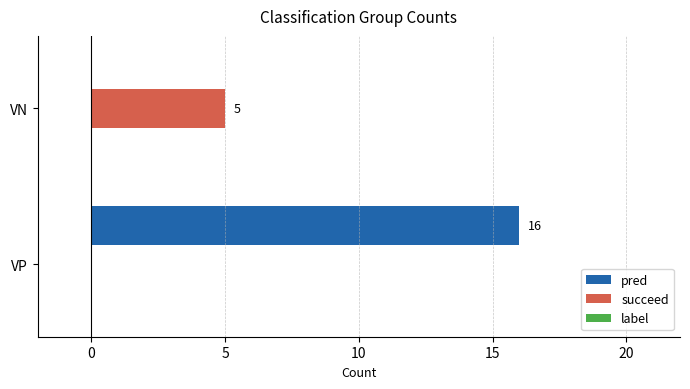

What is the greatest value displayed?

16